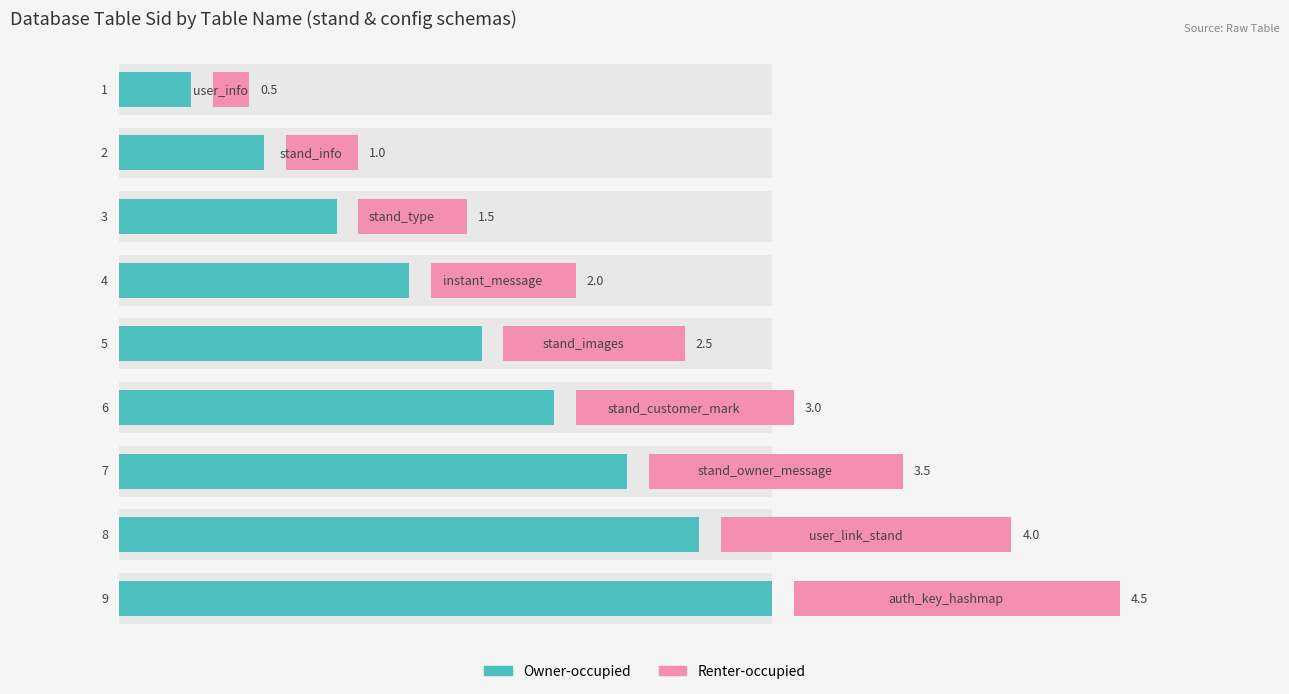

What is the maximum value shown in the chart?

9